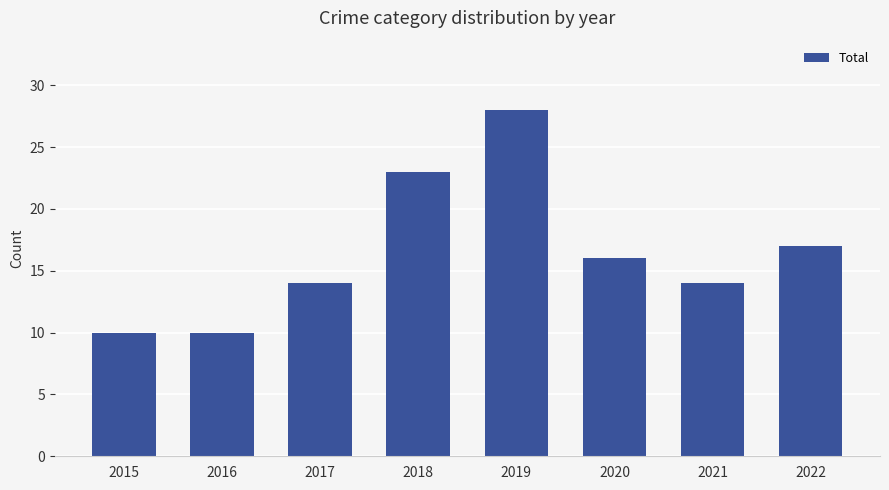

What is the greatest value displayed?

28